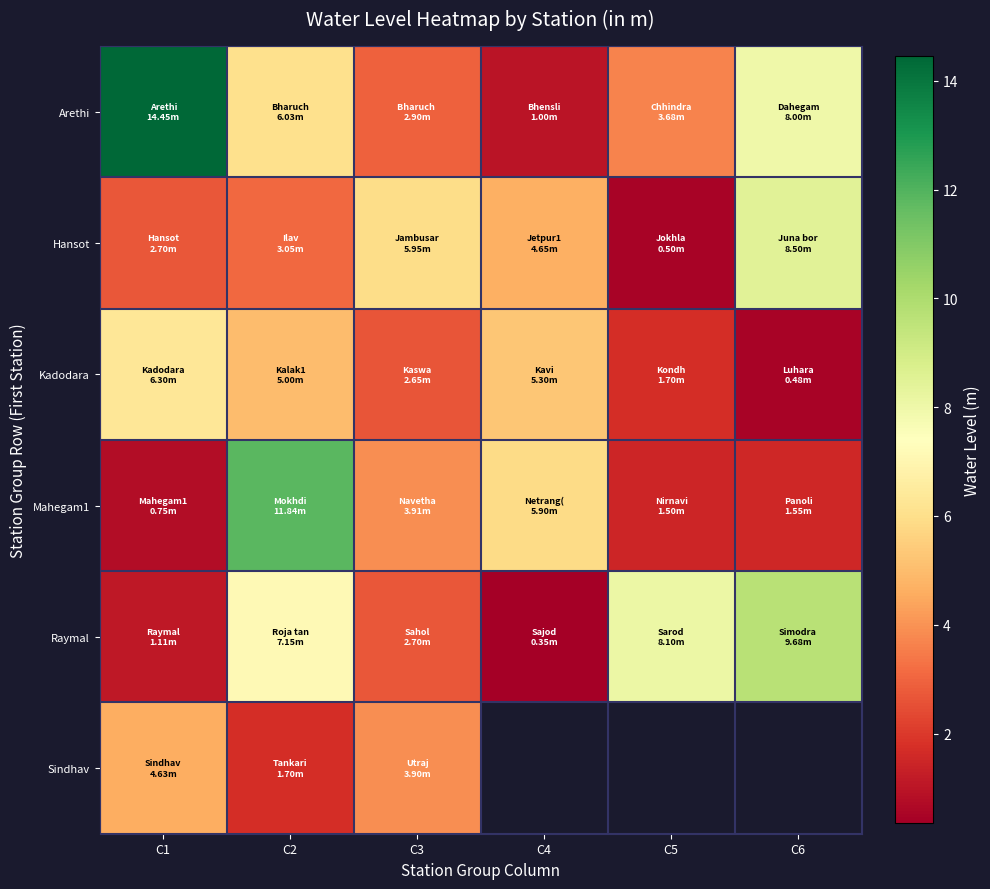

Read the Raymal value at C1.

1.1